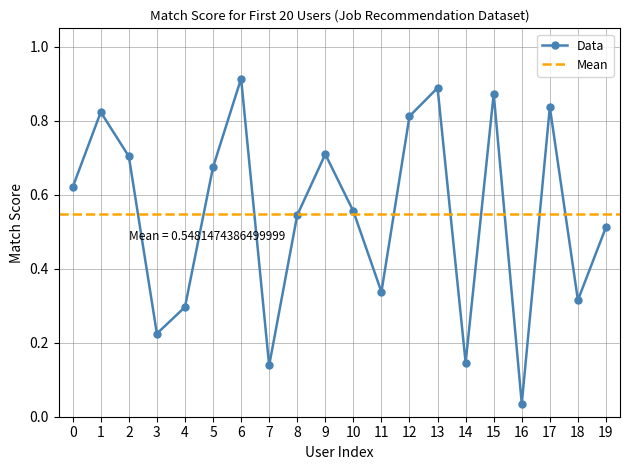

Where is the first local maximum?

1